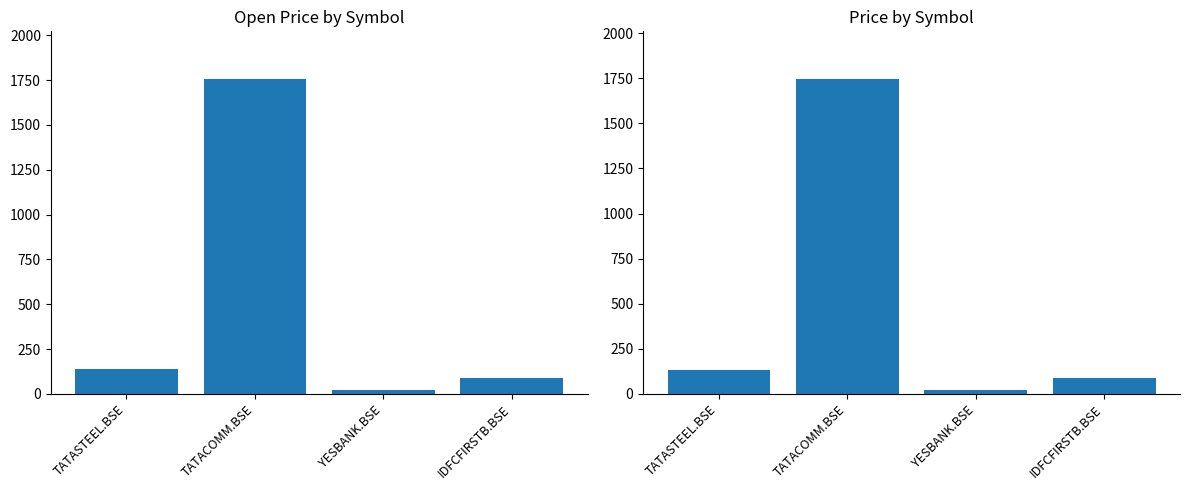

What is the label of the 1st bar from the right?

IDFCFIRSTB.BSE